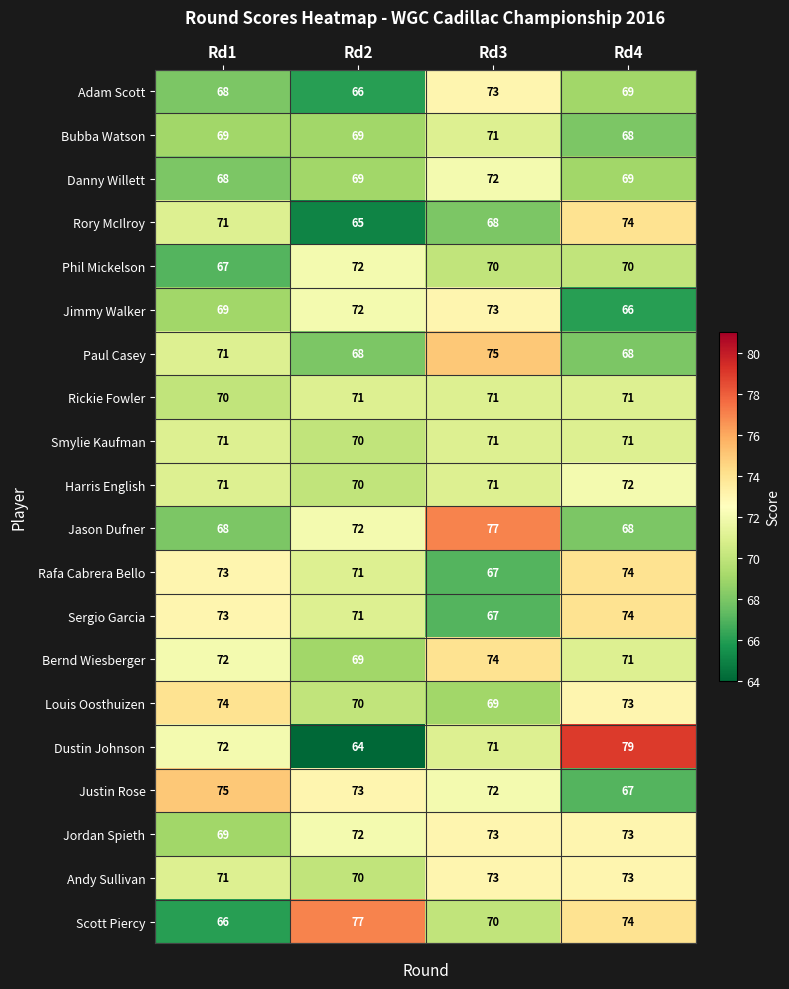

What is the greatest value displayed?

79